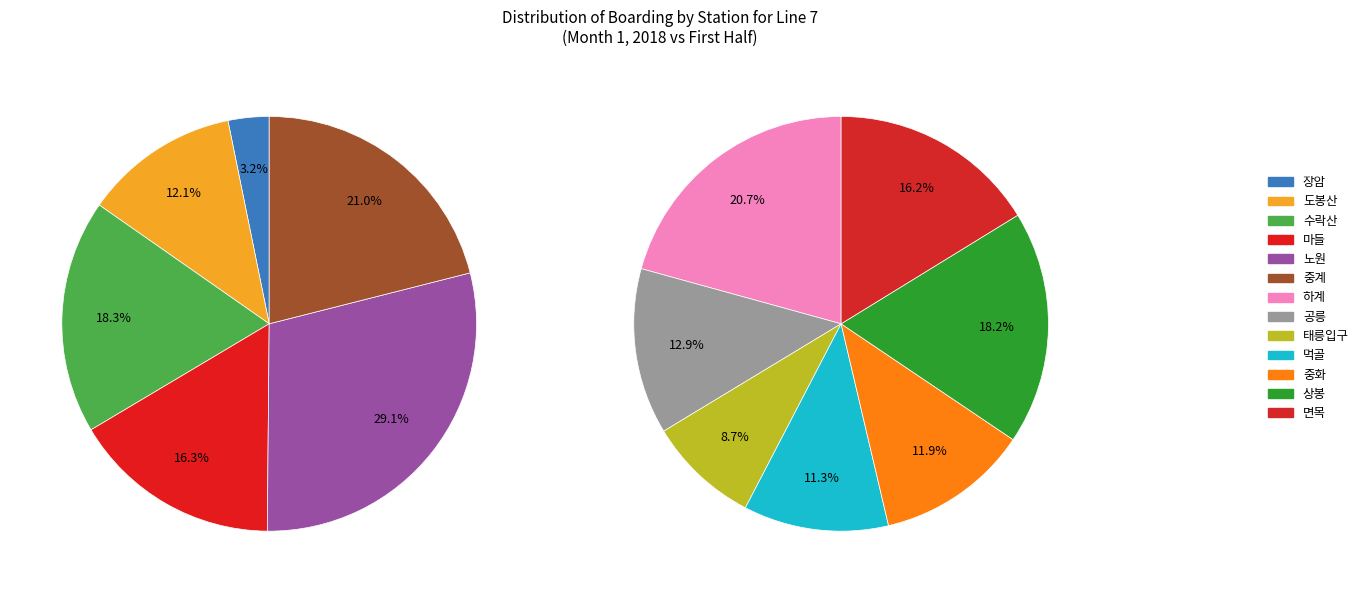

Is there any slice that represents more than half of the pie?

No